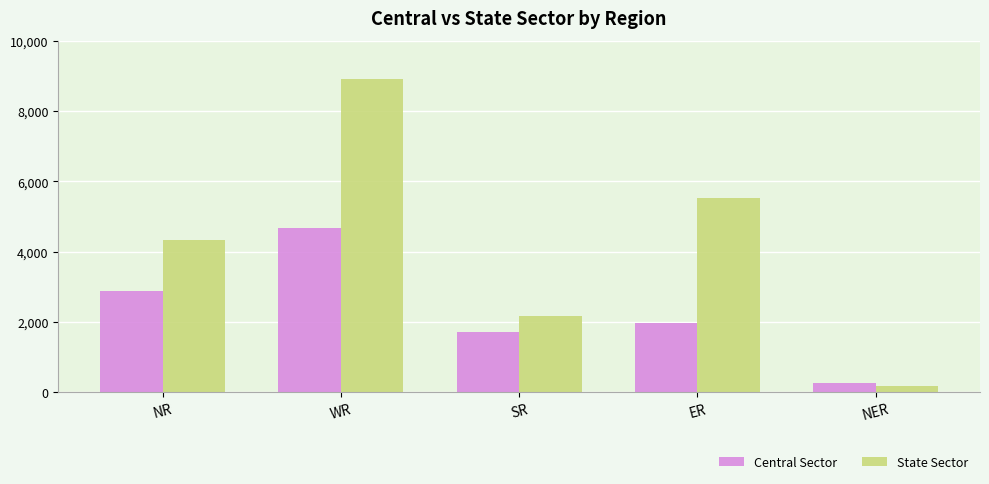

What value does the State Sector series have at SR, to the nearest 50?

2150